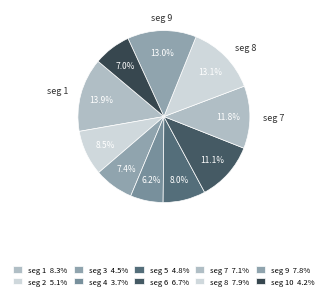

How many slices are in this pie chart?

10